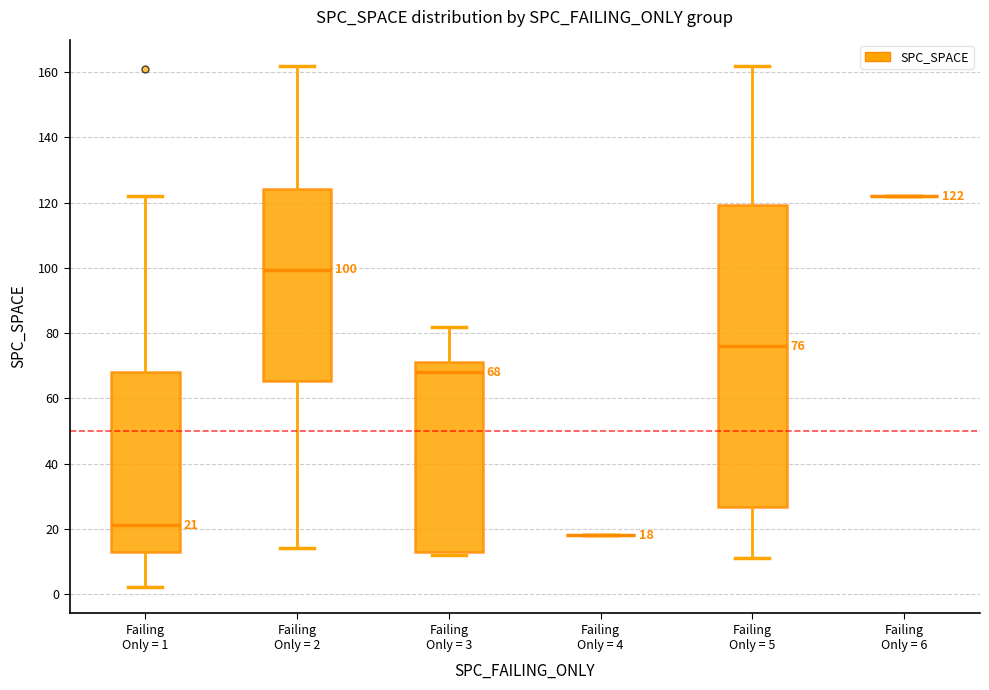

Comparing the boxes themselves (not the whiskers), which one is the tallest?

Failing Only = 5